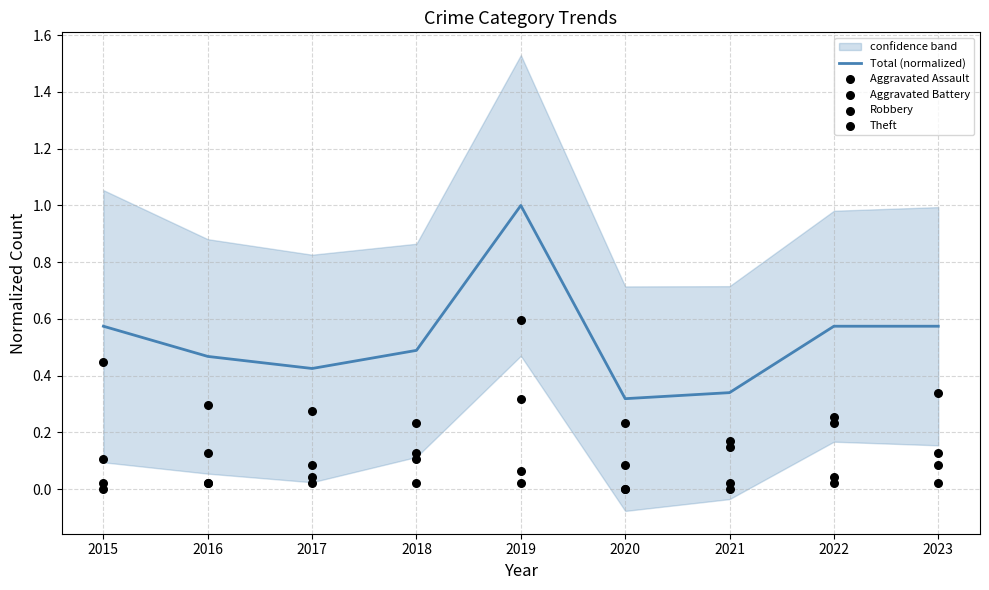

Is the value of Aggravated Battery at 2019 greater than the value of Theft at 2019?

No